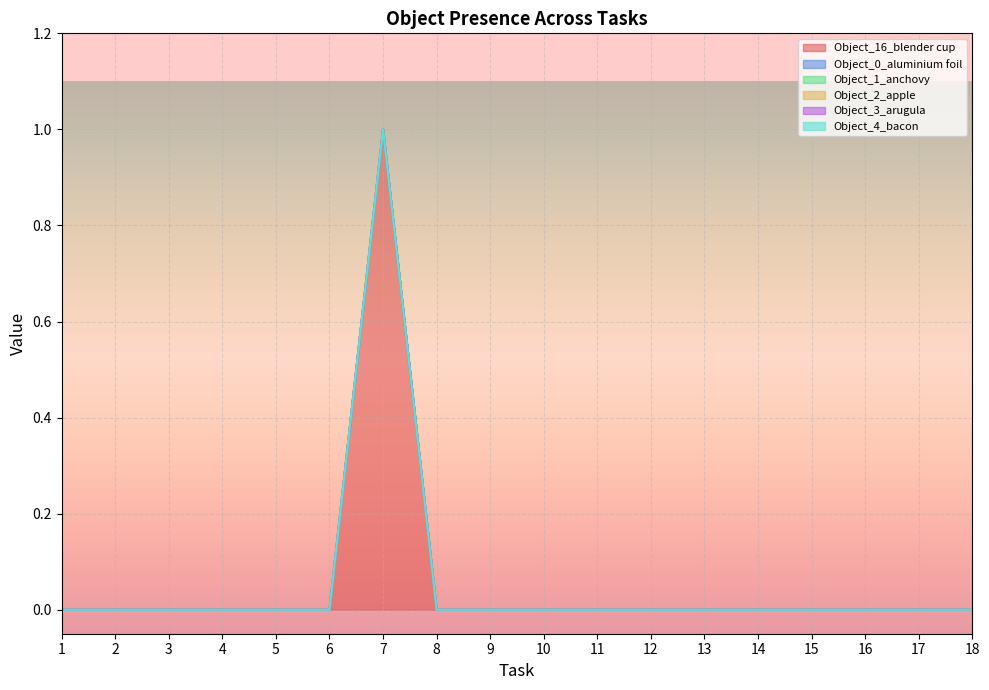

At which label is Object_2_apple closest to 0?

1